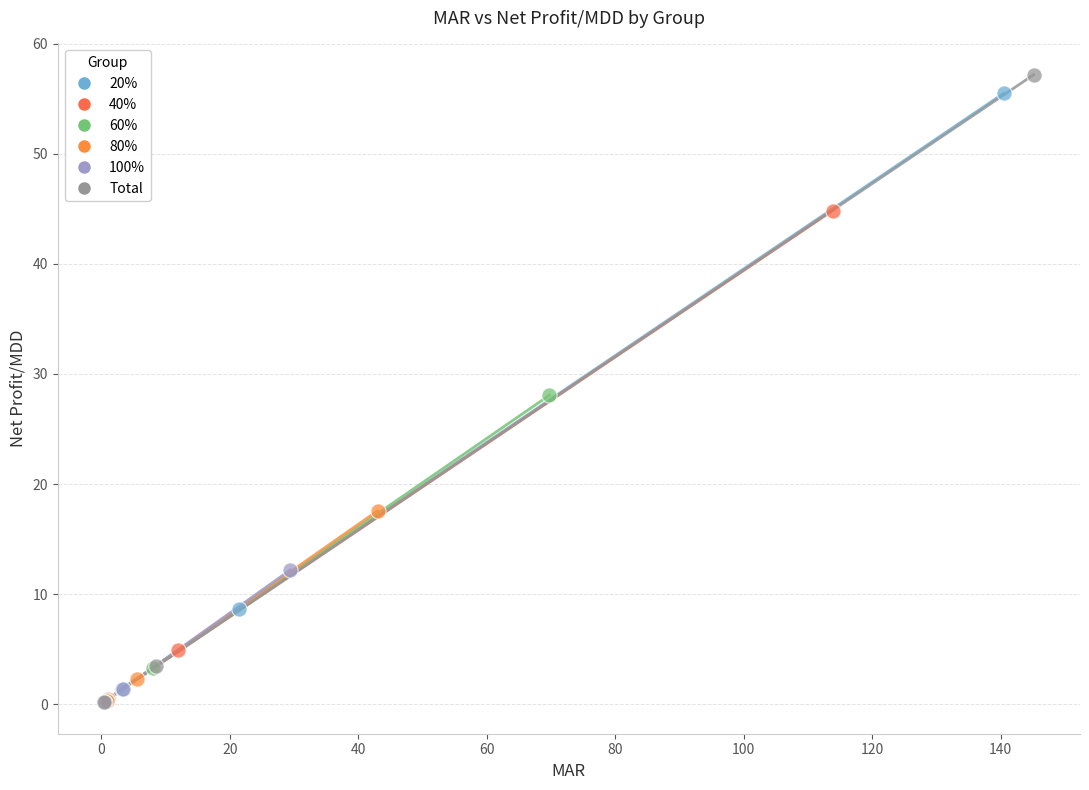

Which series has the widest spread of Y values?

Total